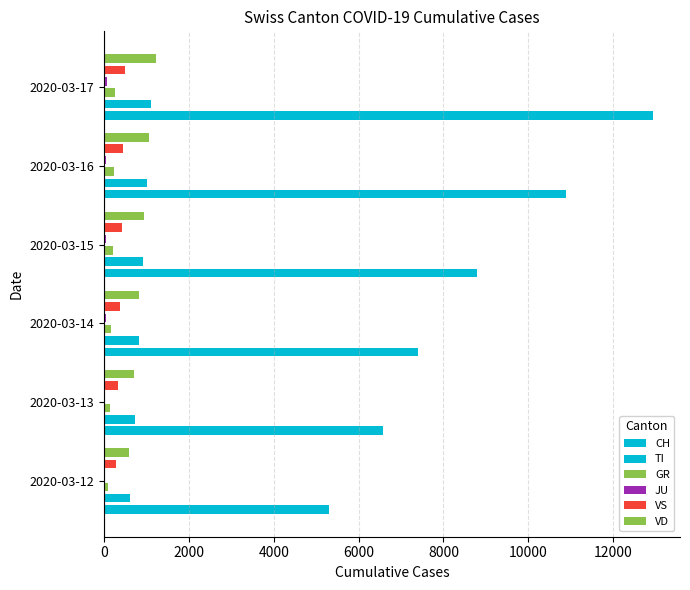

How many data points in VS are less than 413?

3